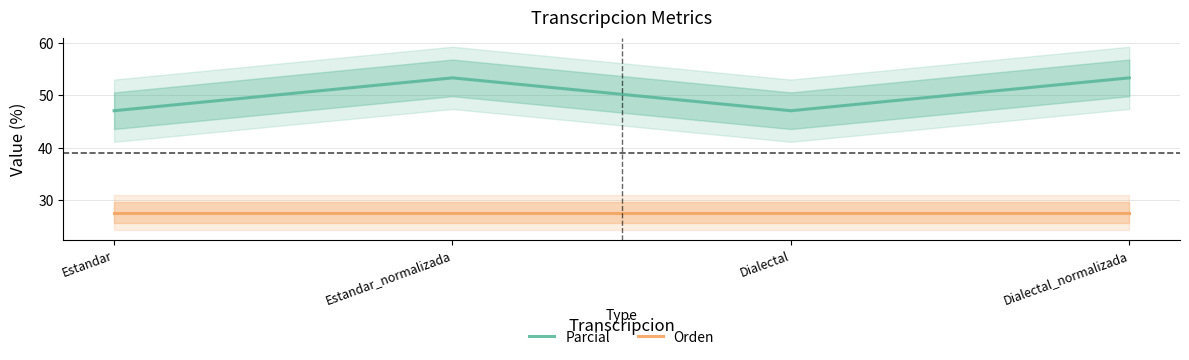

Which series has the largest total across all categories?

Parcial